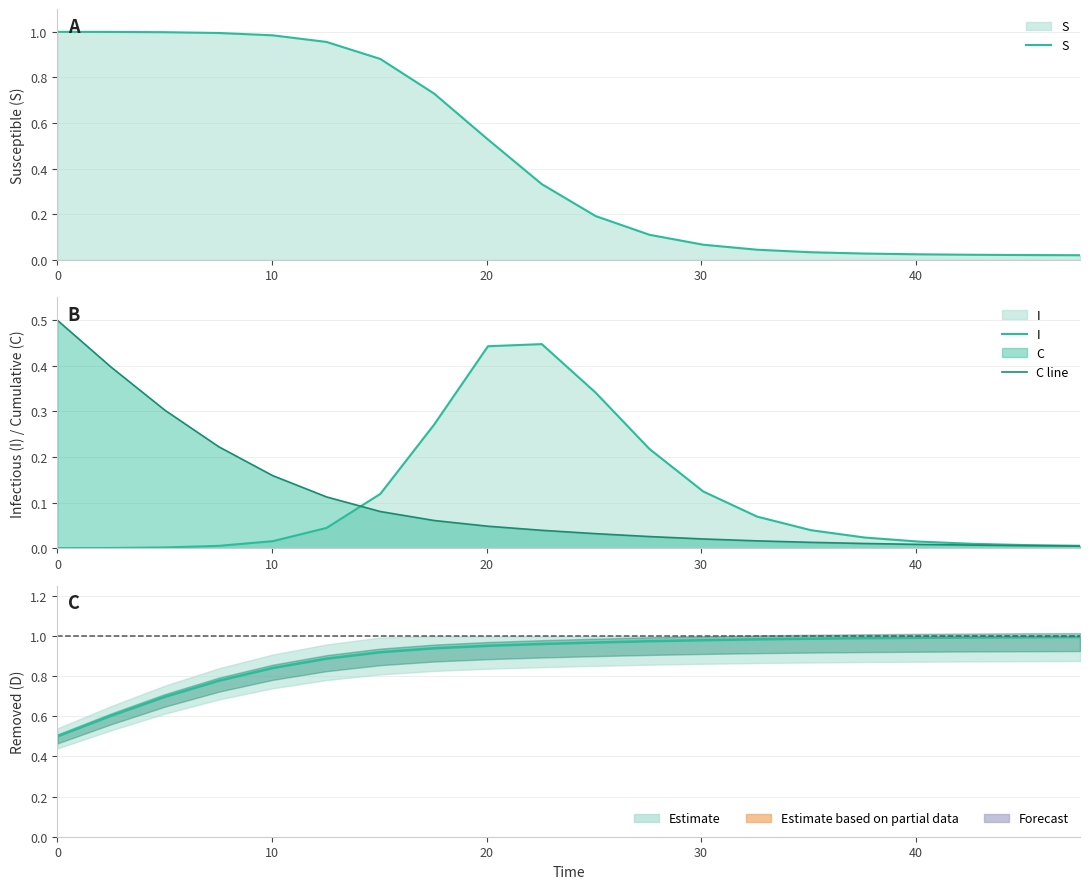

Does the chart have visible grid lines?

Yes